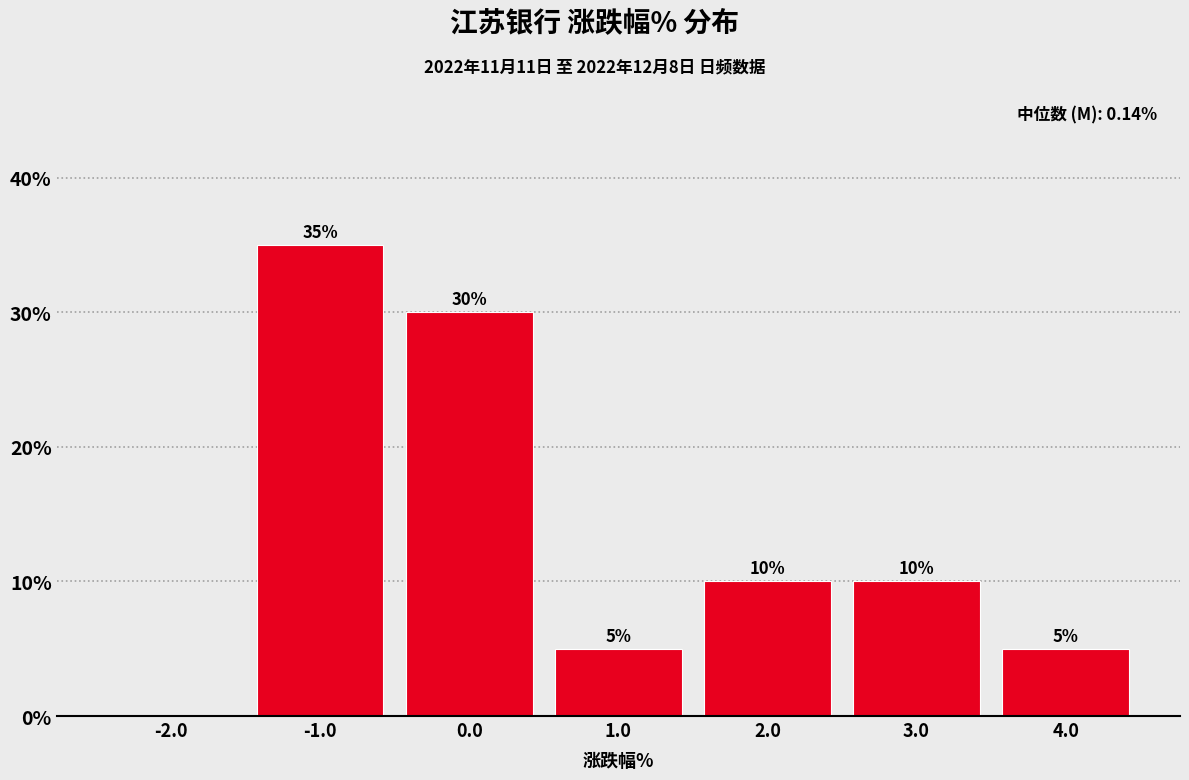

Over which range of the x-axis is the bar tallest?

-1.5 to -0.5